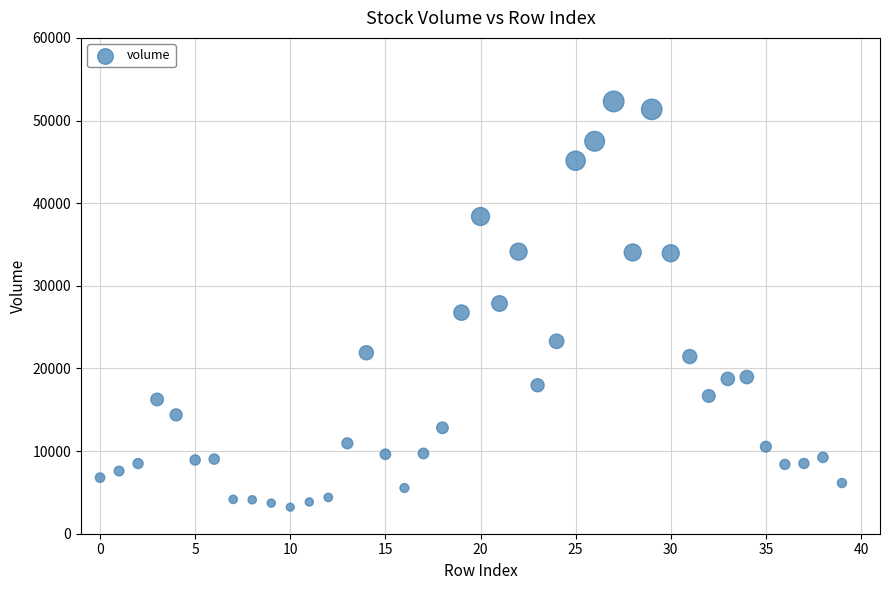

What is the range of Y values (max minus min)?

49095.0